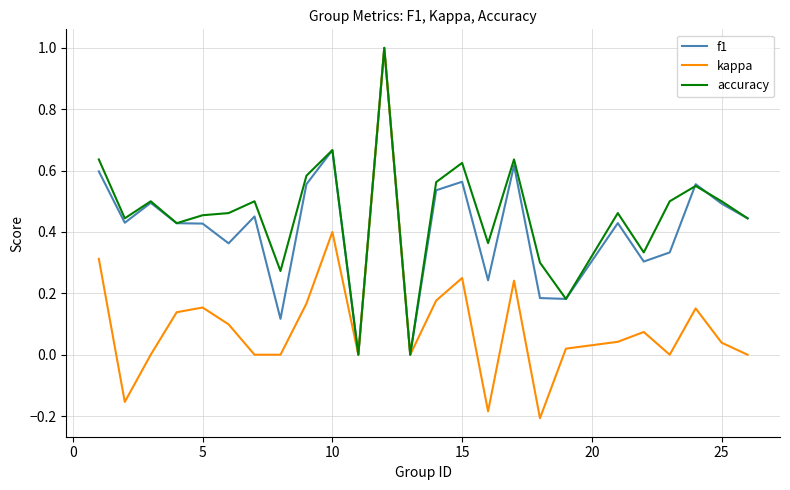

What is the maximum value shown in the chart?

1.0